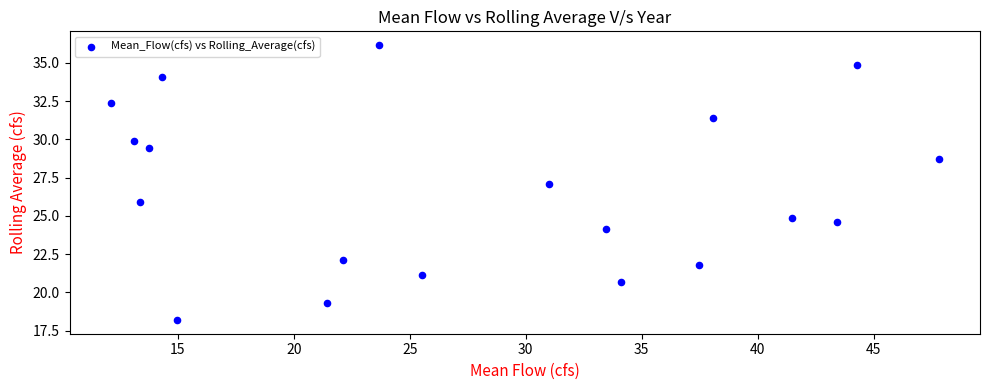

What is the range of X values (max minus min)?

35.7